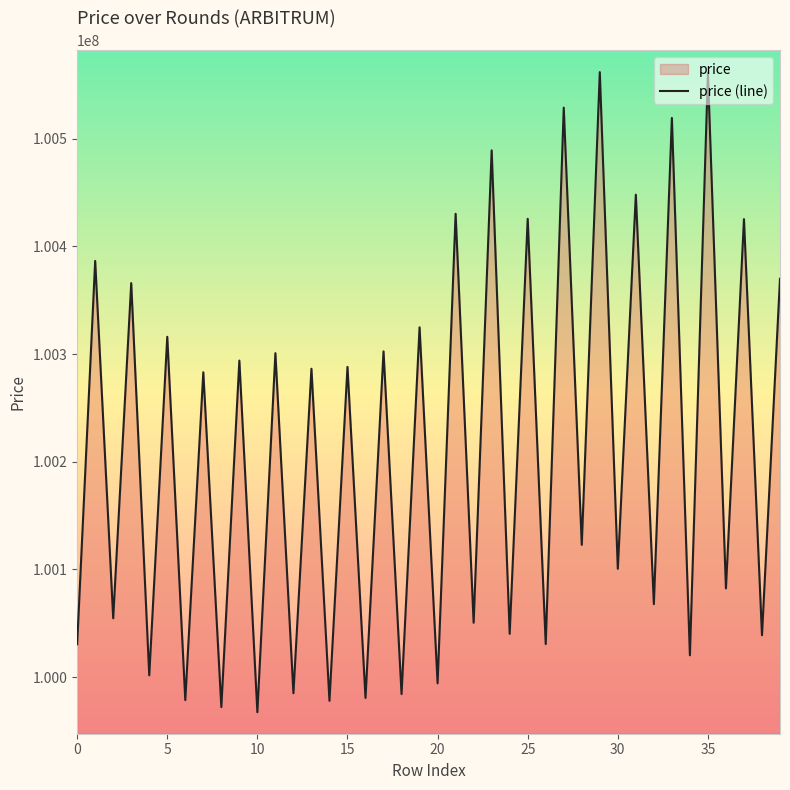

The chart shows a value of 34450758 at 33. True or false?

False